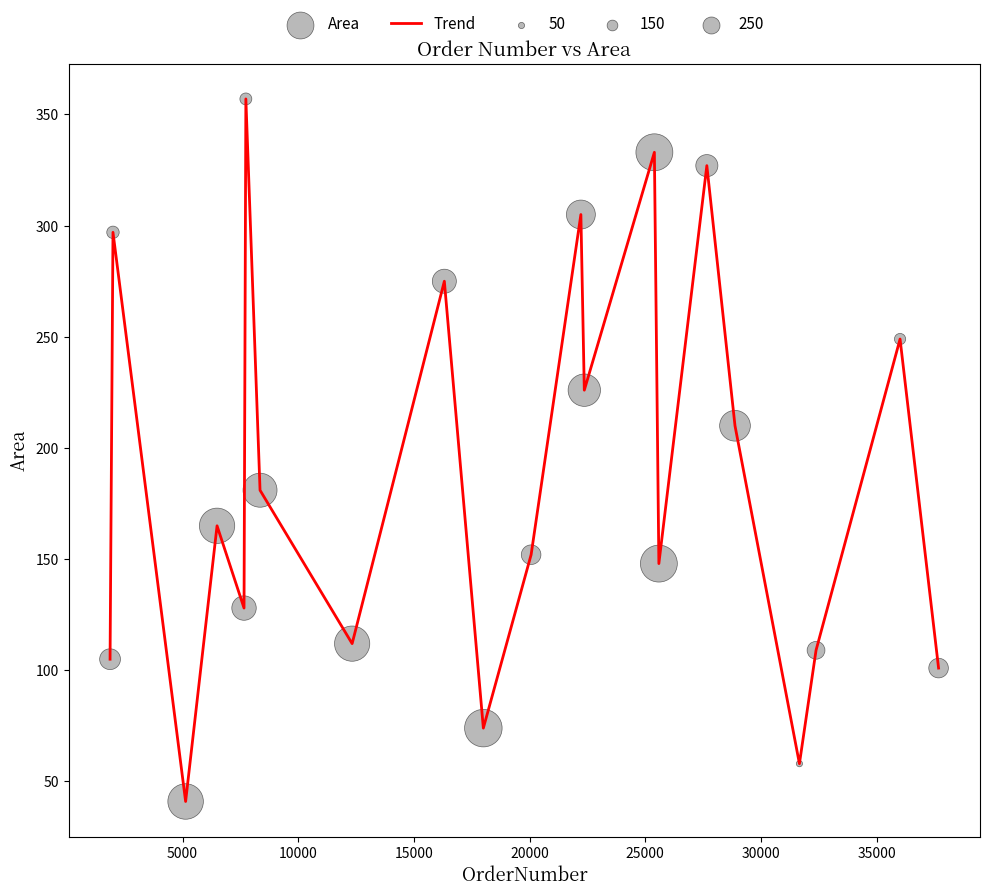

What is the difference between the maximum and minimum values?

316